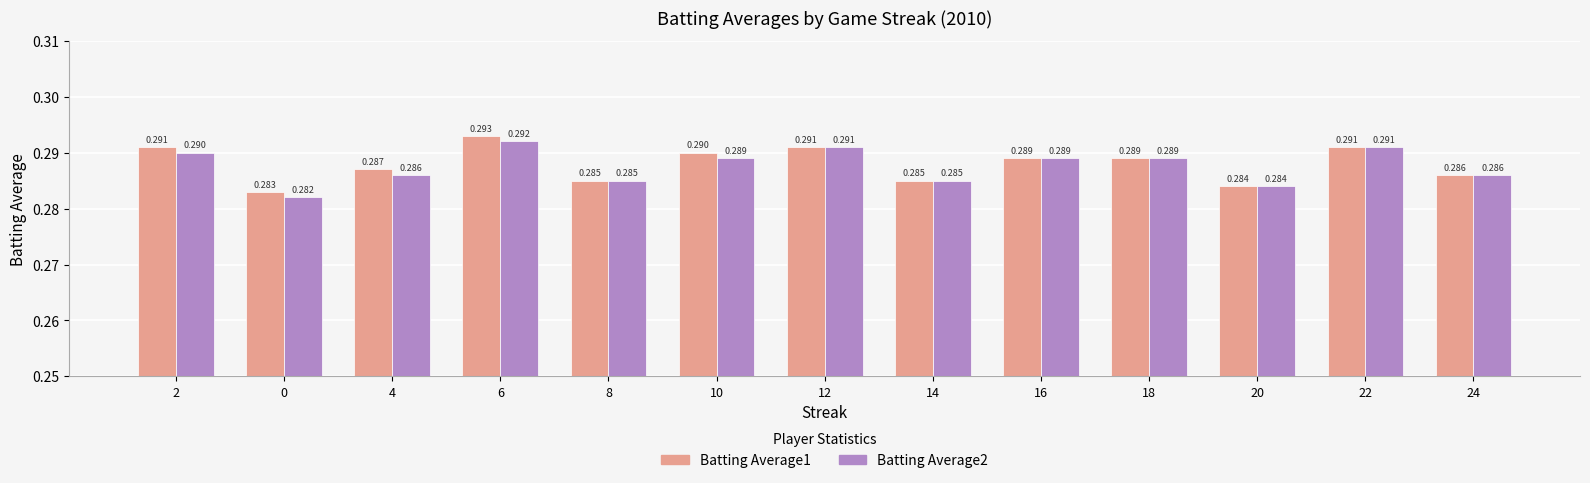

Is the value of Batting Average1 at 18 greater than the value of Batting Average2 at 22?

No